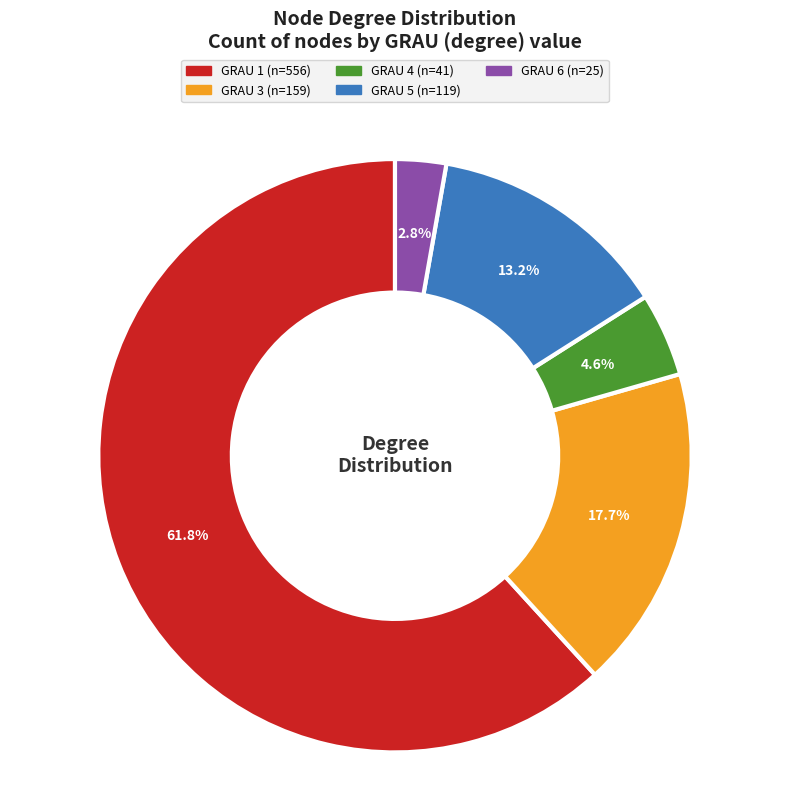

How many segments does this pie chart have?

5